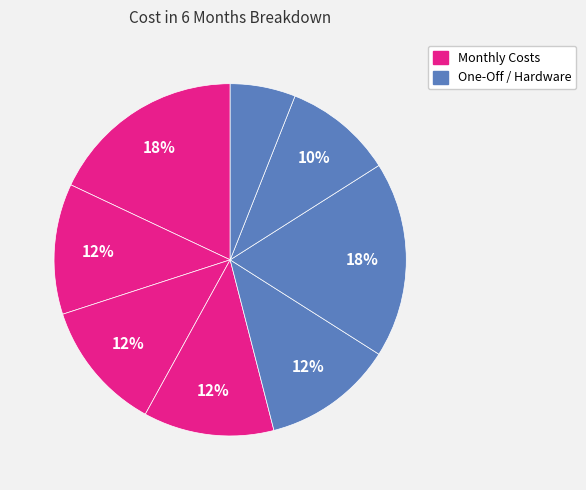

Is there any slice that represents more than half of the pie?

No